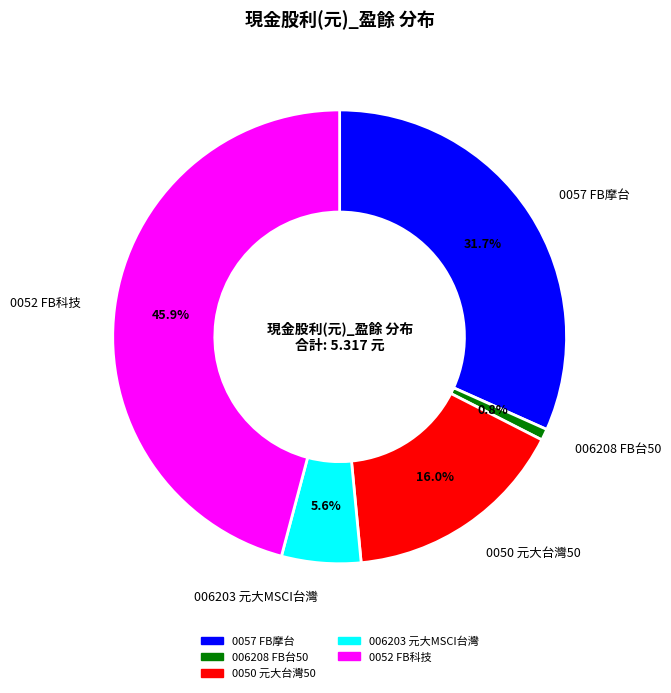

To the nearest percent, what is the average slice percentage?

20%